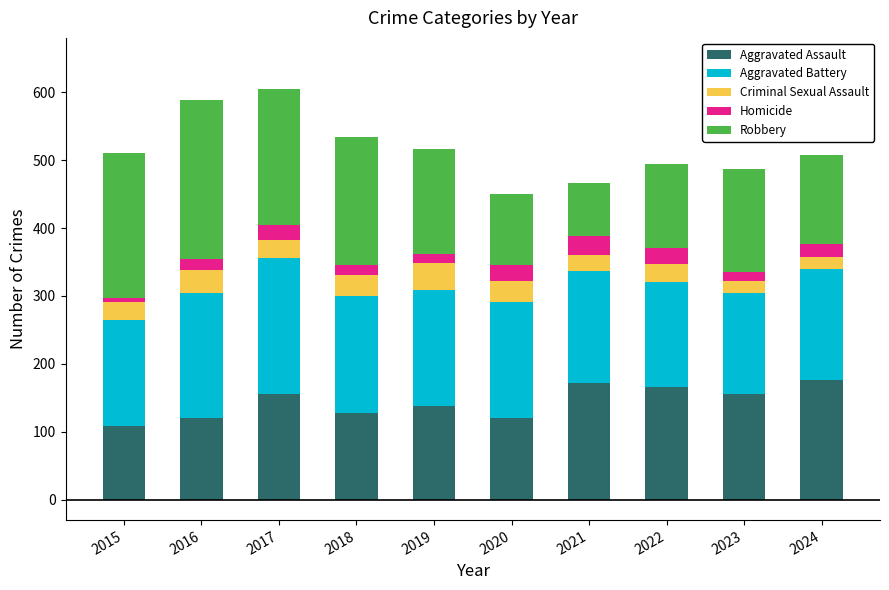

What is the maximum value for Aggravated Assault?

176